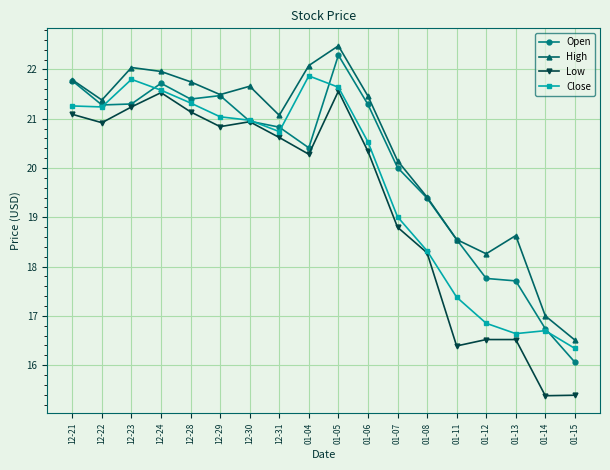

In High, how many points are lower than both neighbors (excluding endpoints)?

4